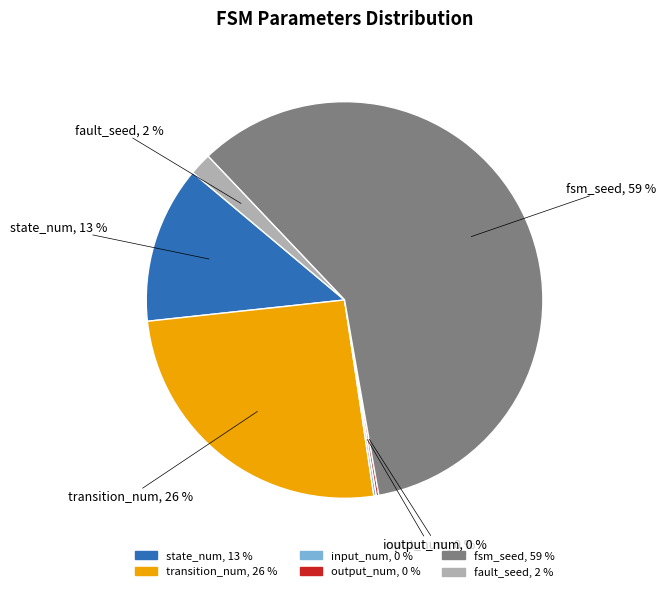

The fault_seed slice represents 2% of the pie. True or false?

True